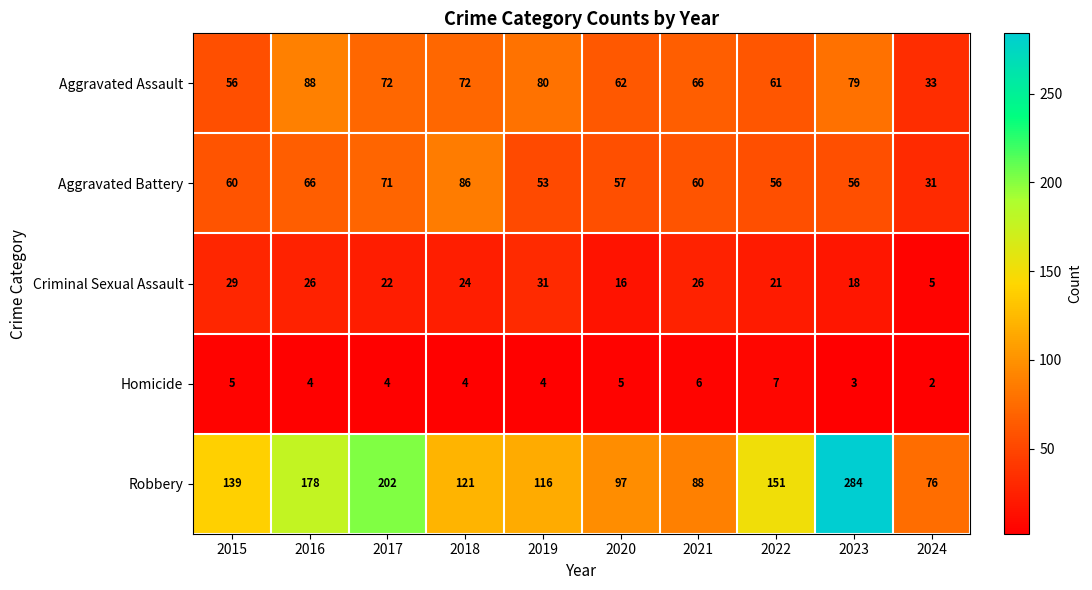

What is the greatest value displayed?

284